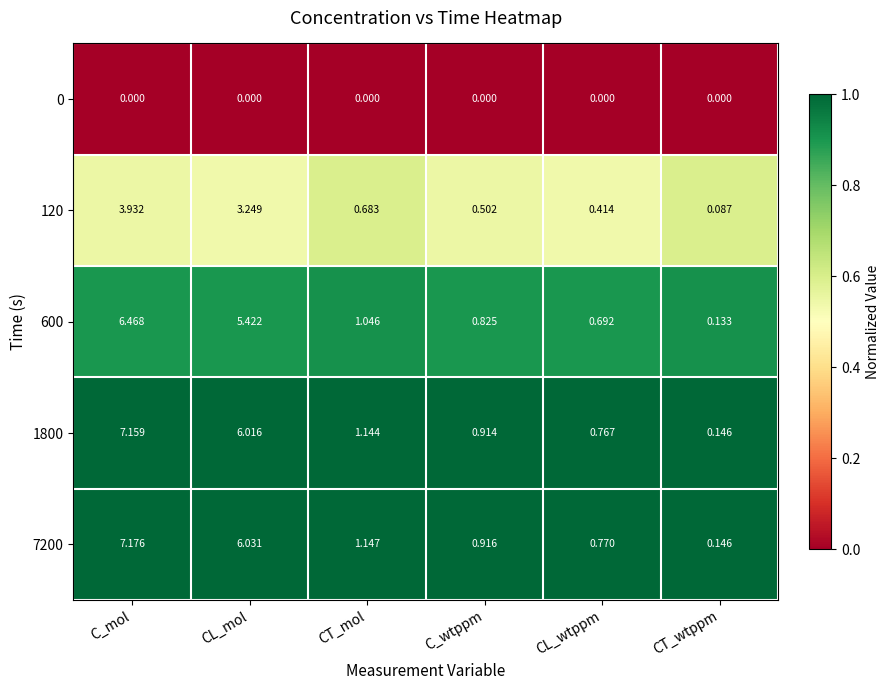

Where does the 7200 series first go above 1?

C_mol